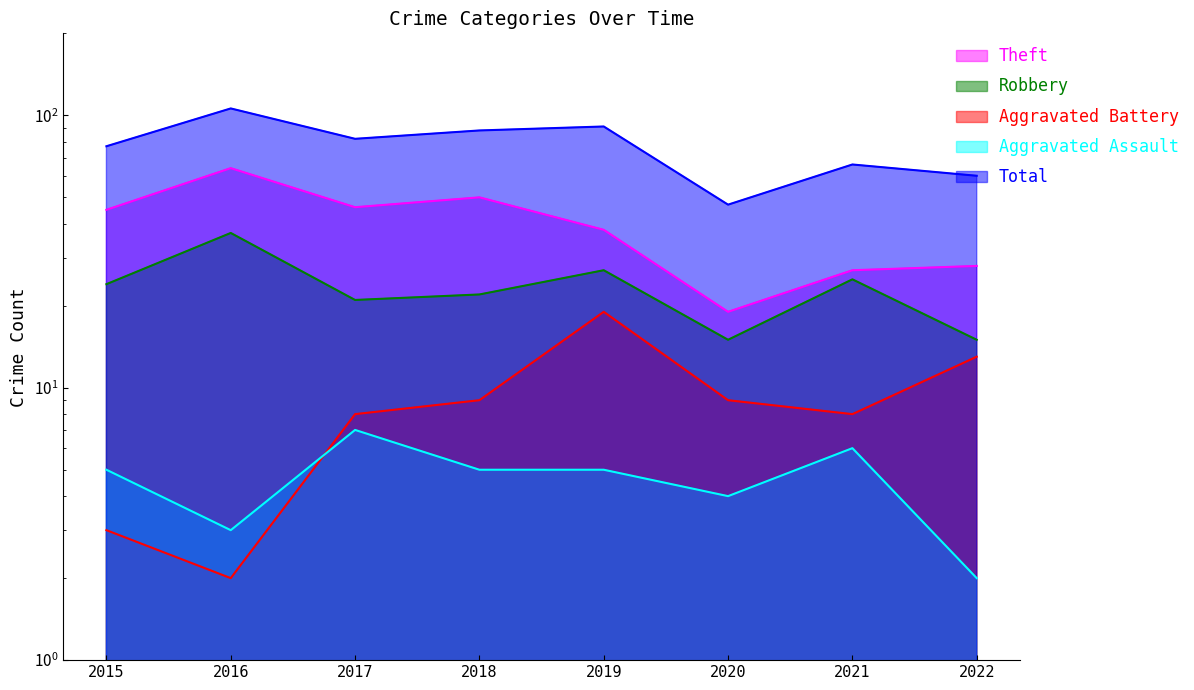

Between 2015 and 2018, which is larger?

2018